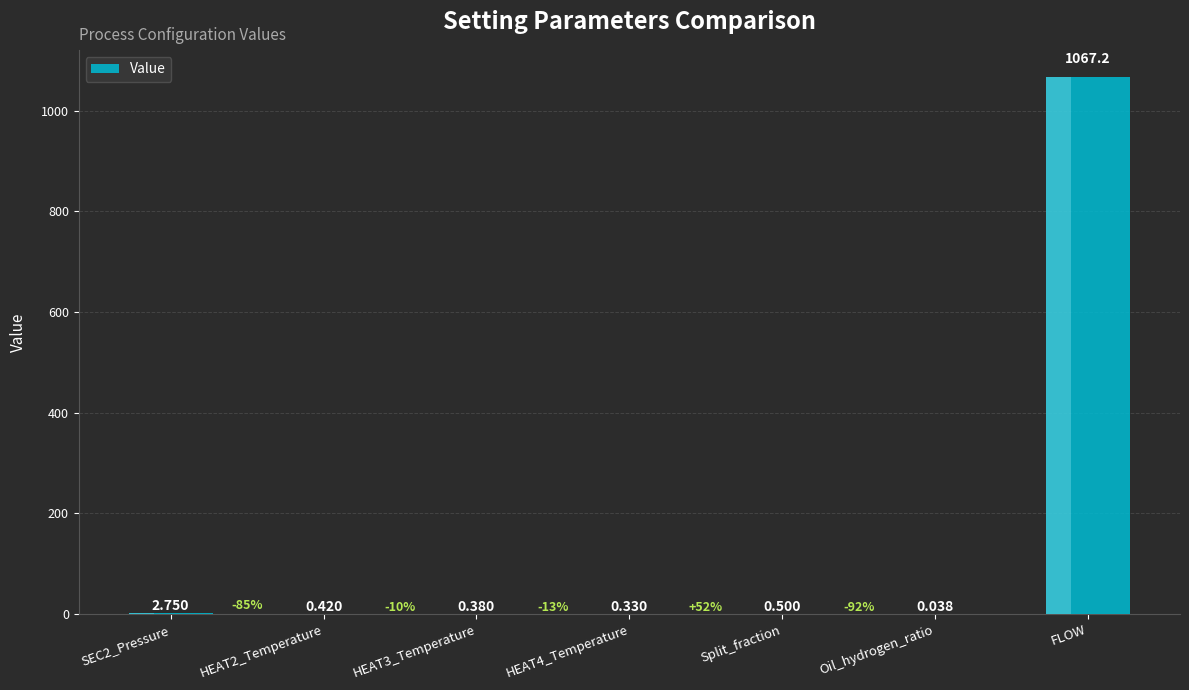

List the labels in order of value, largest first.

FLOW, SEC2_Pressure, Split_fraction, HEAT2_Temperature, HEAT3_Temperature, HEAT4_Temperature, Oil_hydrogen_ratio